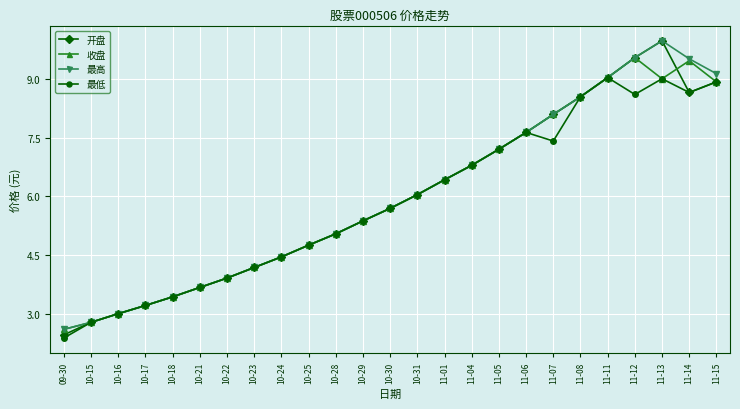

At which label is 开盘 closest to 6?

10-31